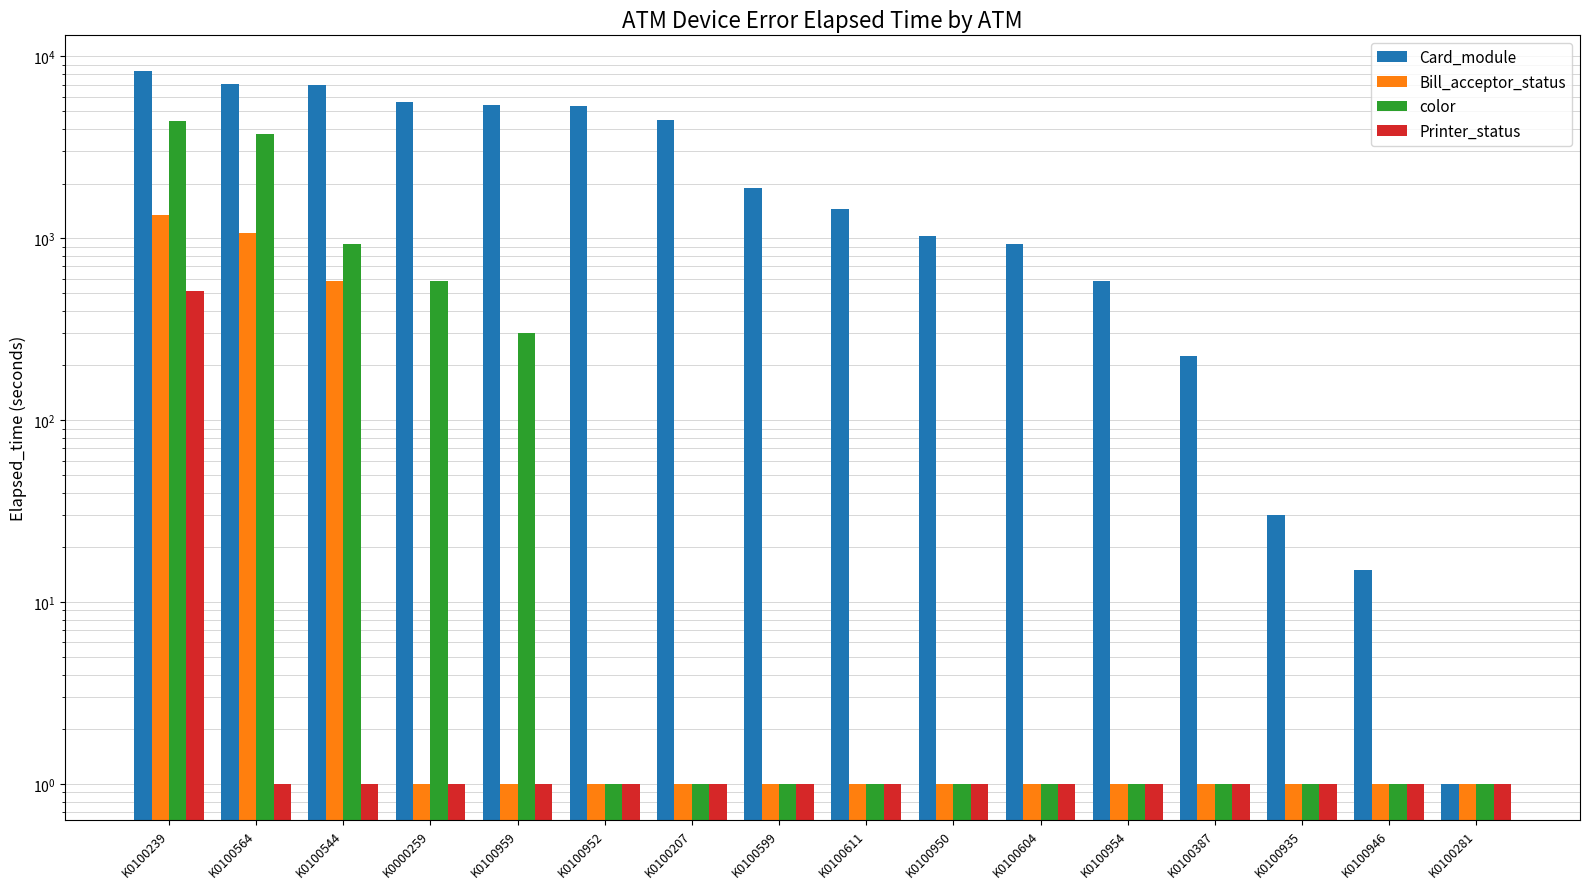

Between K0100954 and K0100387, which series saw the biggest shift?

Card_module